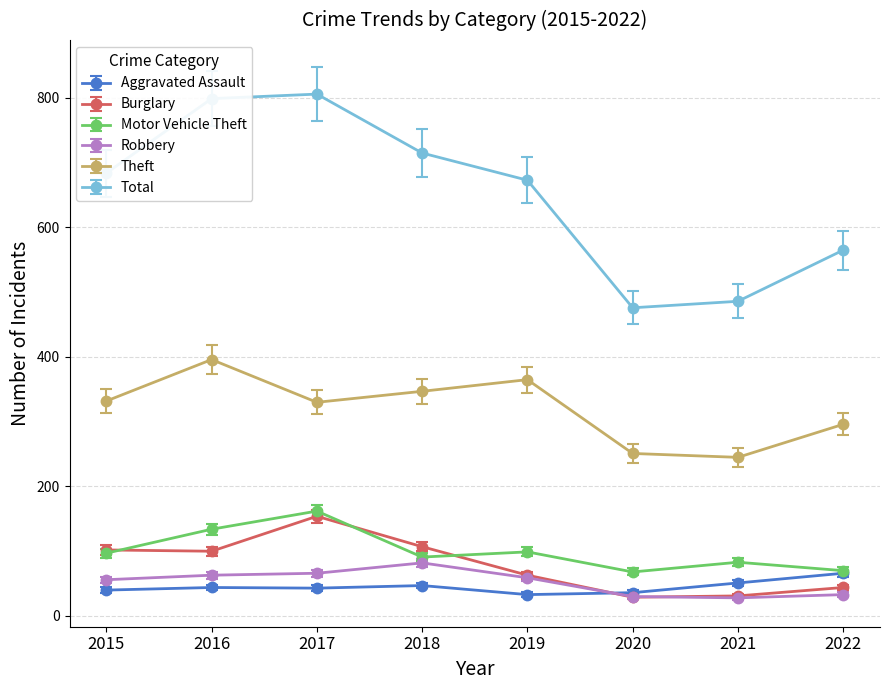

True or false: Burglary has more than 0 points higher than both neighbors.

True